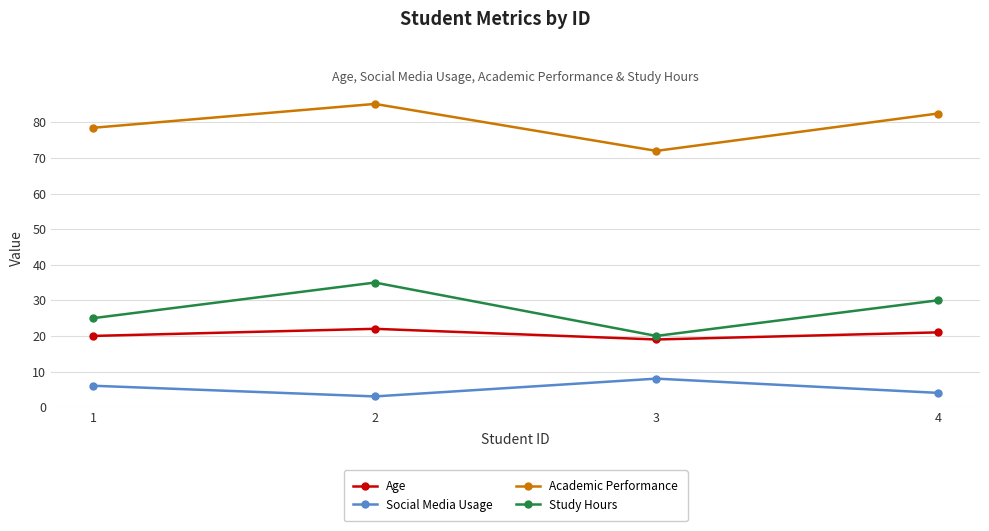

What value does the Academic Performance series have at 1?

78.5